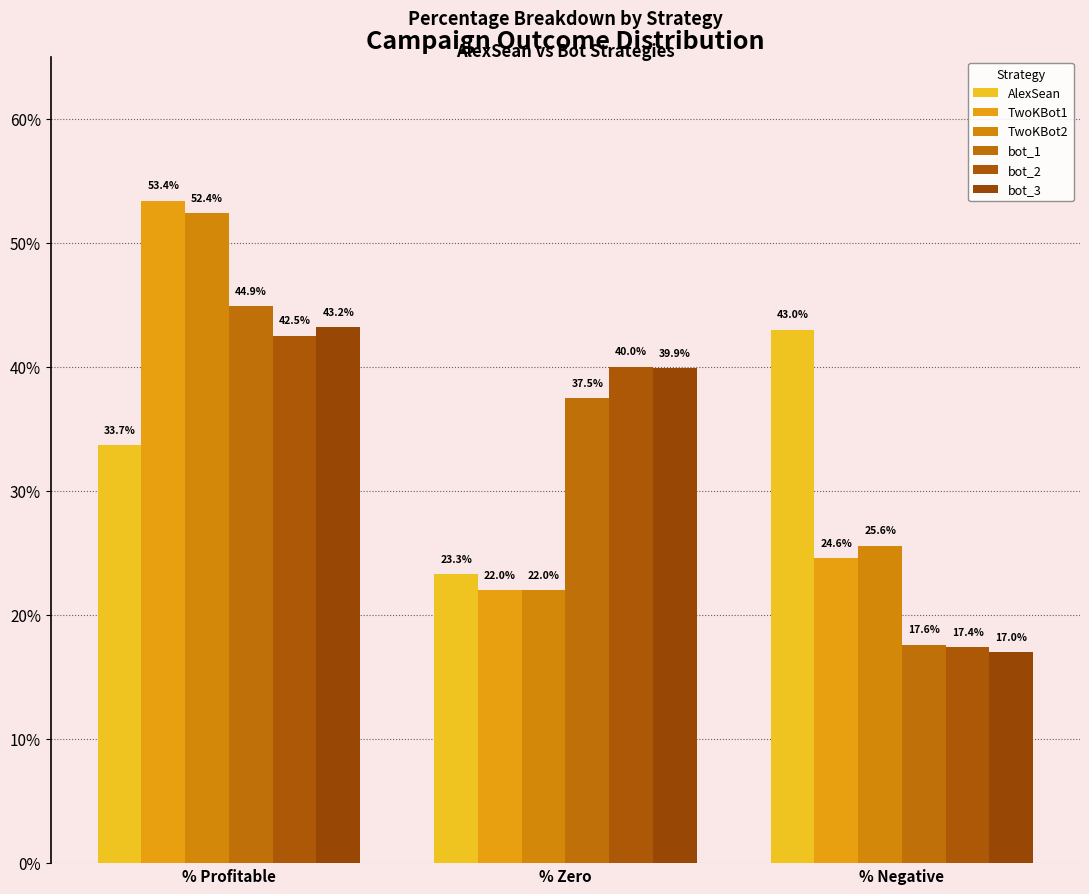

How many data points in TwoKBot1 are above 24?

2